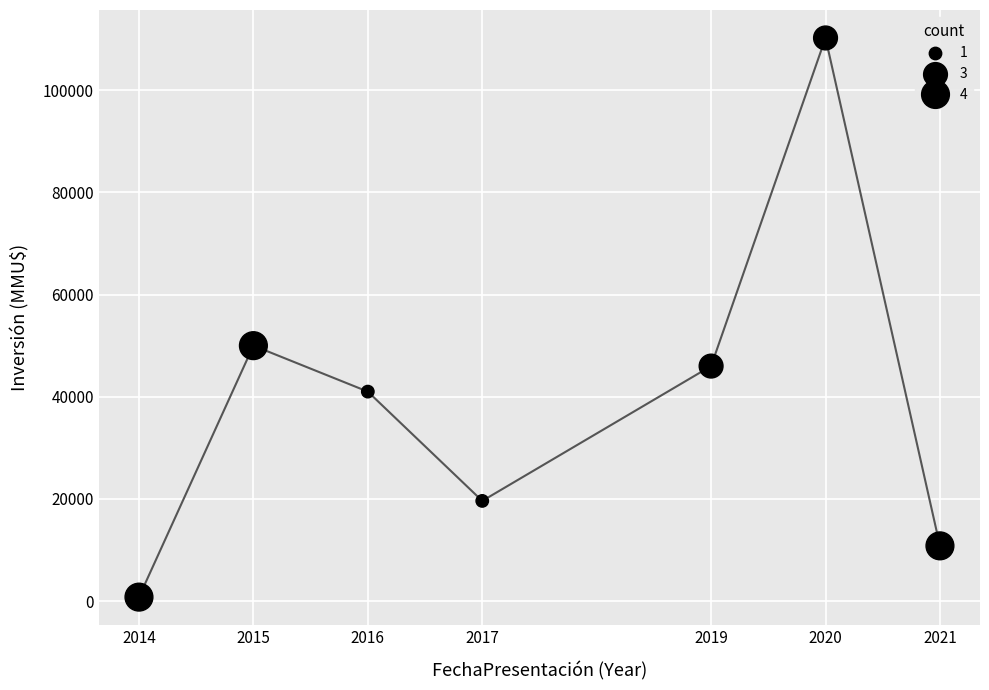

What Y value in the scatter plot is closest to 55505?

50000